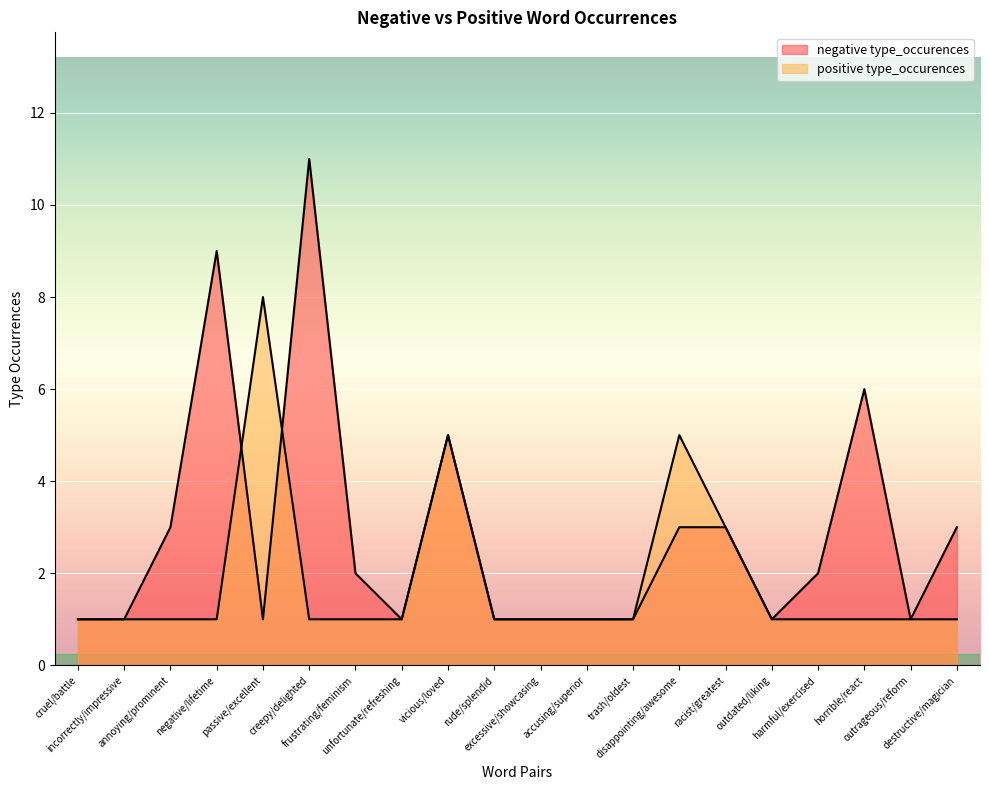

True or false: negative type_occurences has more than 0 points higher than both neighbors.

True